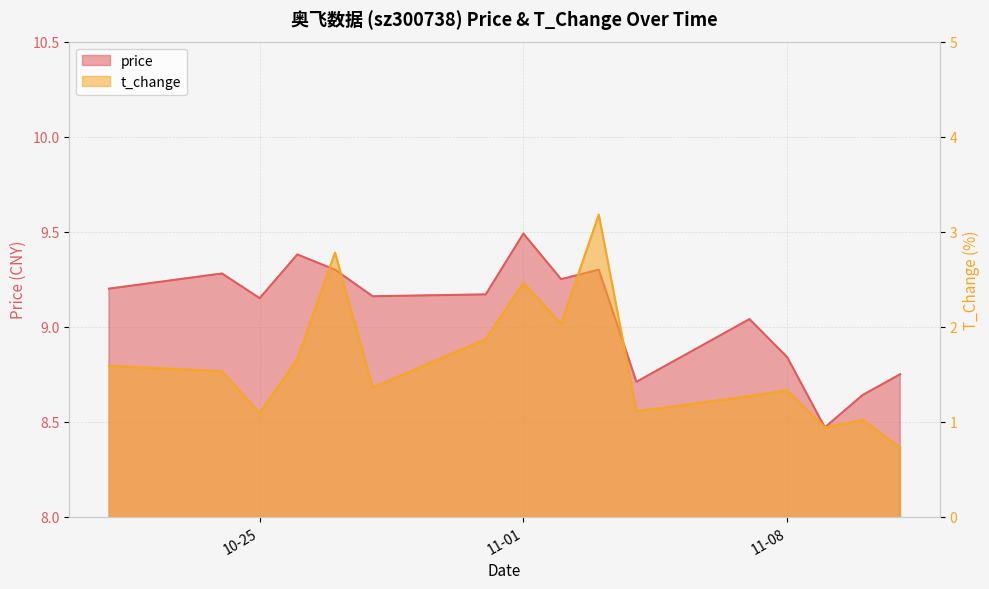

True or false: price has a value of 8.5 at 2022-11-09.

True